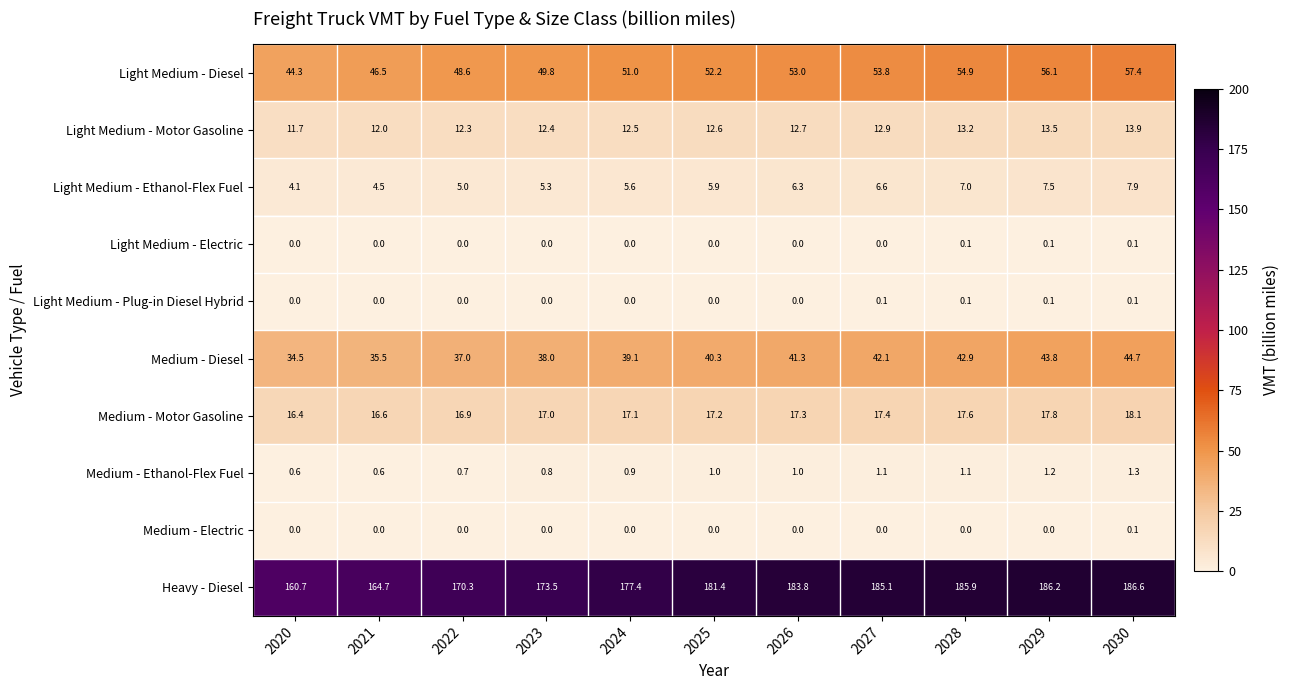

Is it true that Light Medium - Motor Gasoline equals 3.4 at 2026?

False